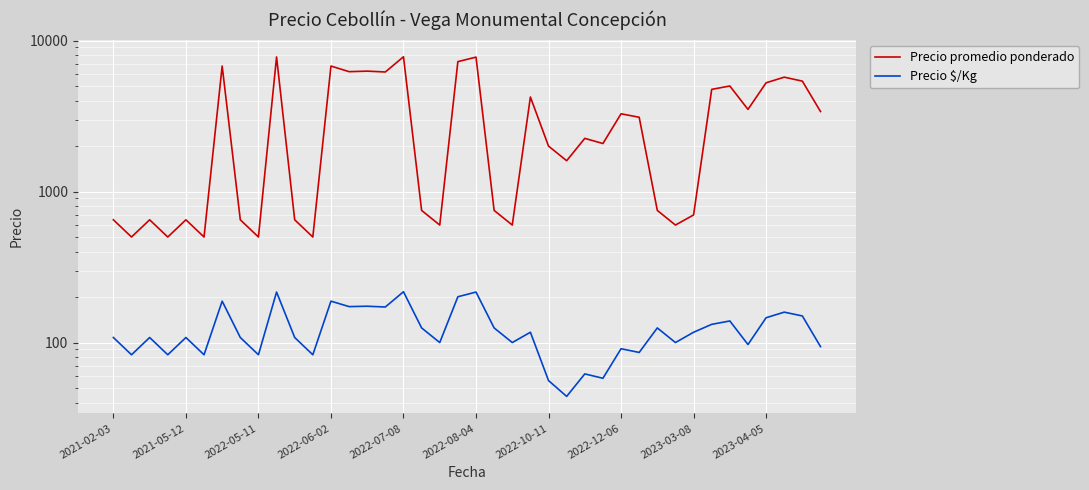

True or false: Precio promedio ponderado has a value of 650 at 10.

True